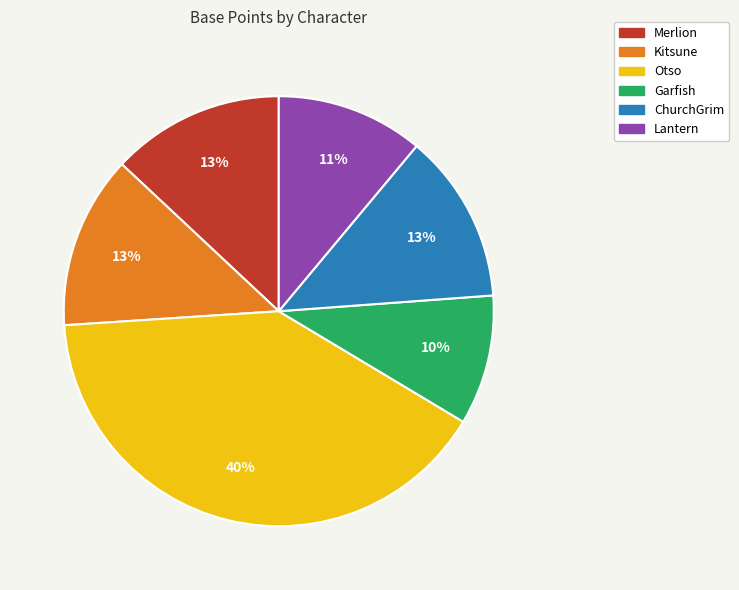

How many segments does this pie chart have?

6